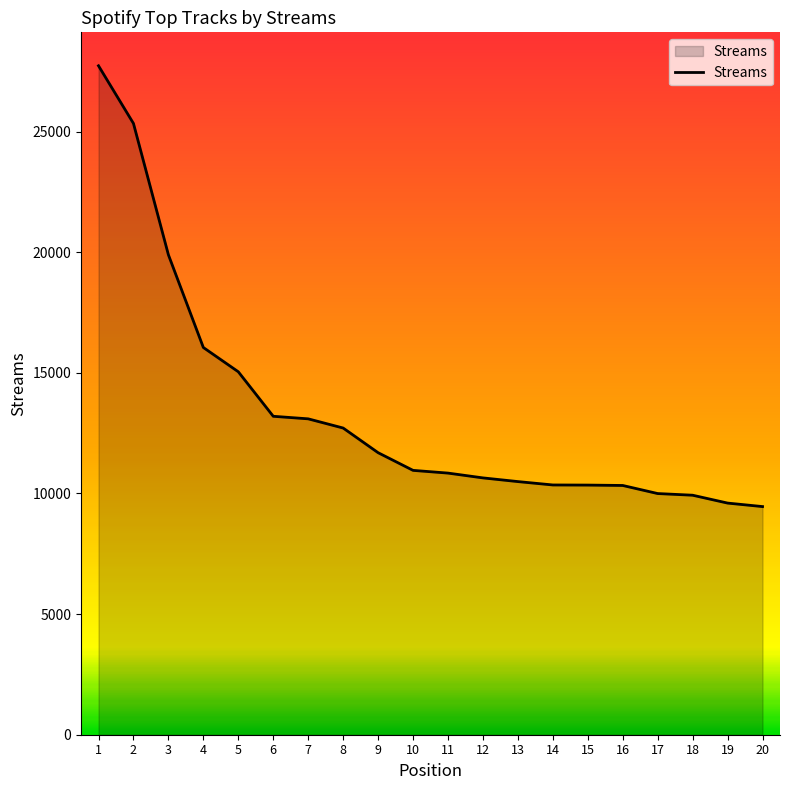

What is the greatest value displayed?

27729